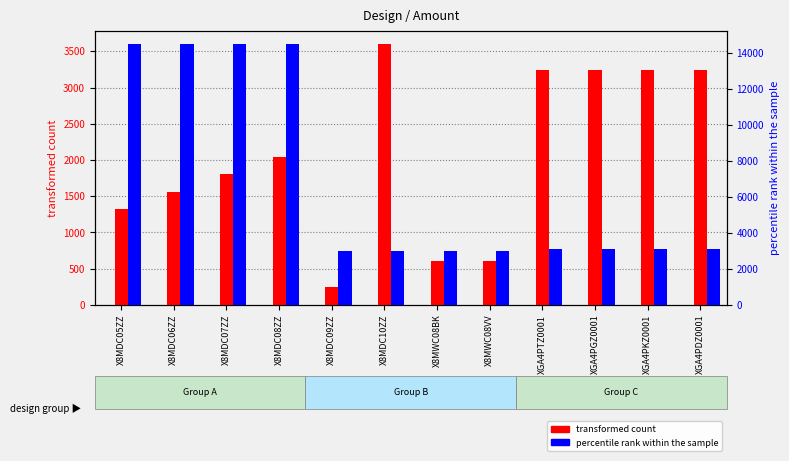

What is the total value across all series at X8MDC07ZZ?

16320